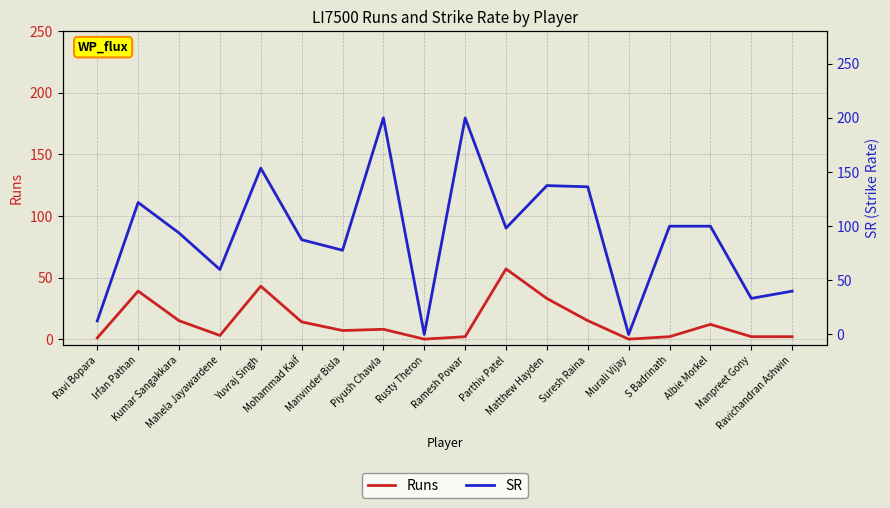

What is the difference between the maximum and minimum values in the Runs series?

57.0